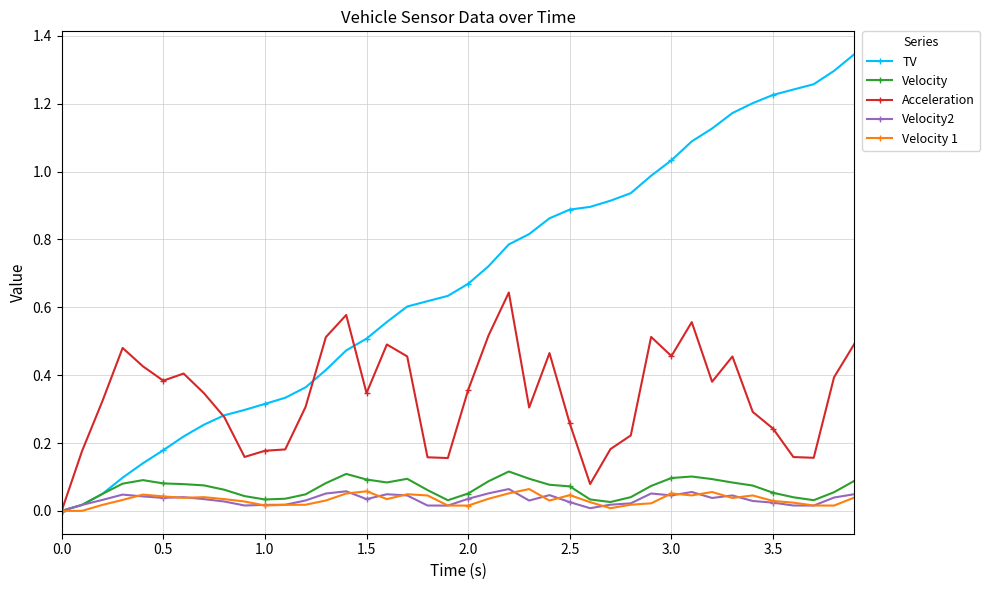

Which series has the largest total across all categories?

TV